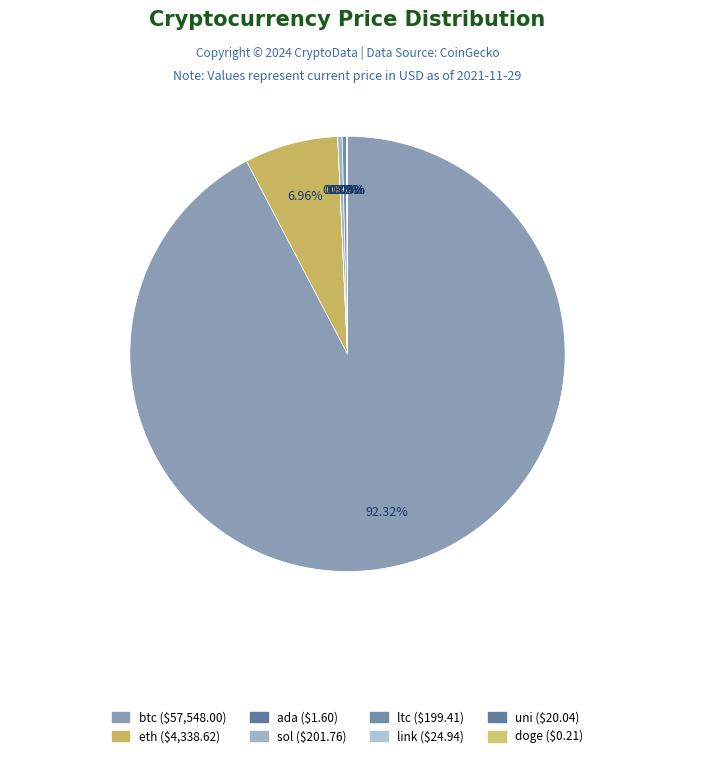

The ada slice represents 0% of the pie. True or false?

True